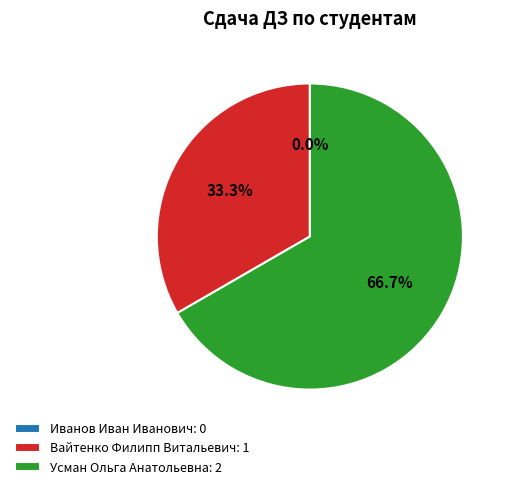

The Усман Ольга Анатольевна slice represents 67% of the pie. True or false?

True